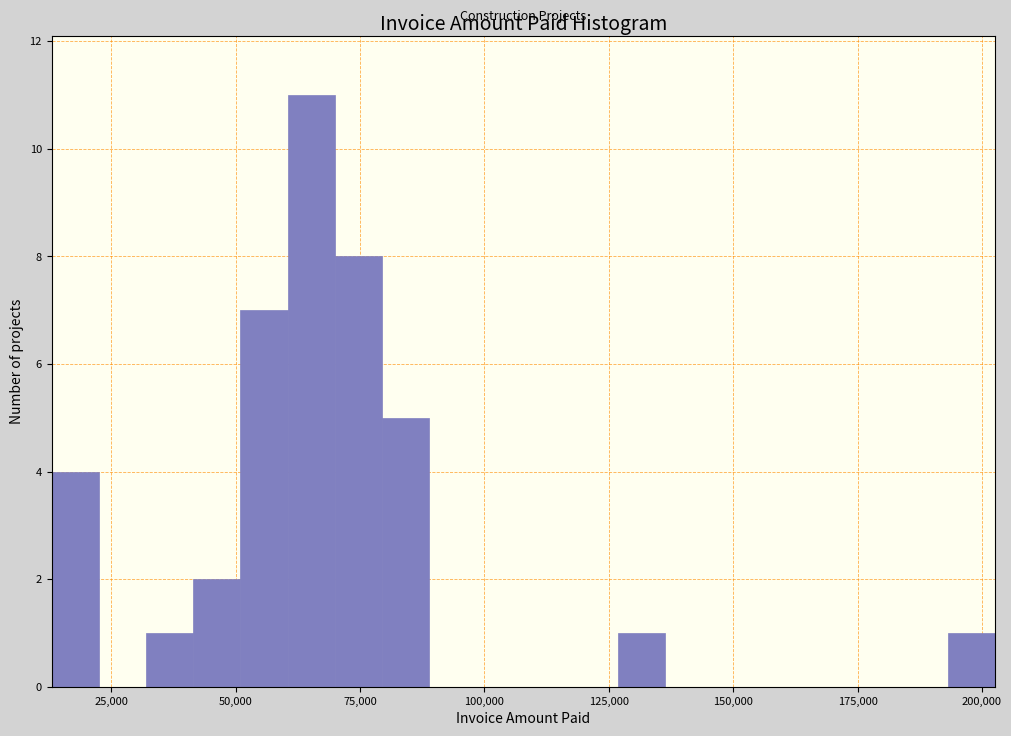

Read against the x-axis, roughly where is the centre of the tallest bar?

65000